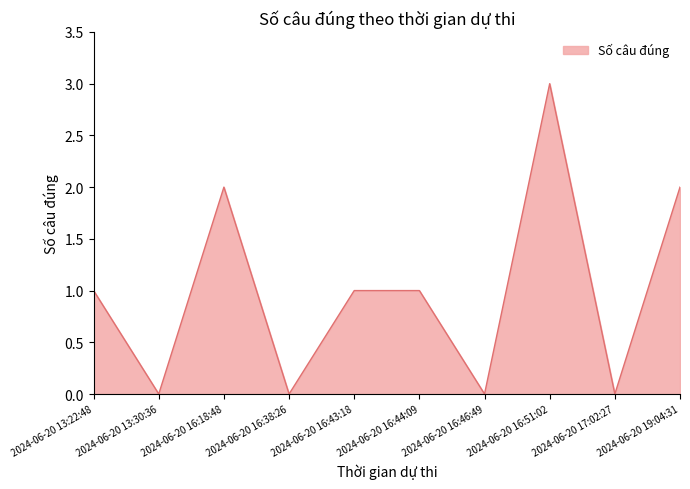

What is the change in value from 2024-06-20 13:30:36 to 2024-06-20 16:43:18?

+1